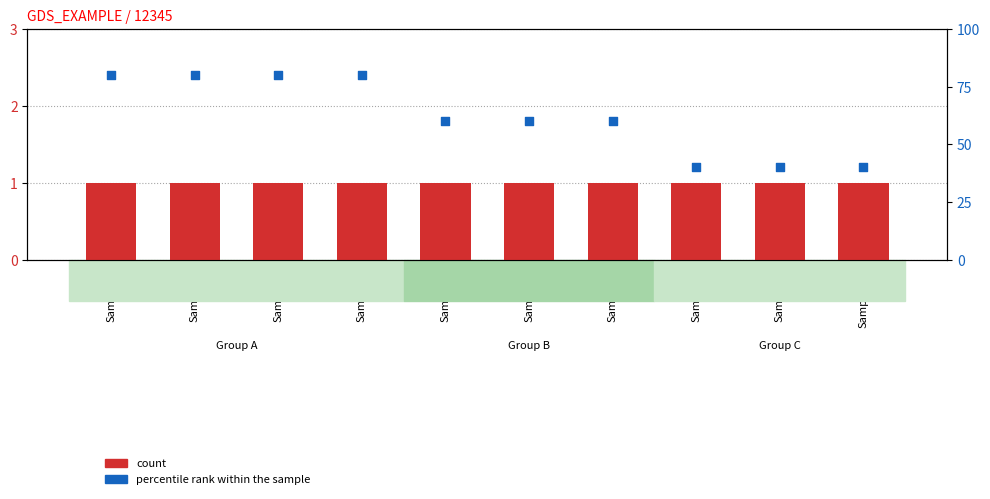

At how many categories does at least one series exceed 29?

10